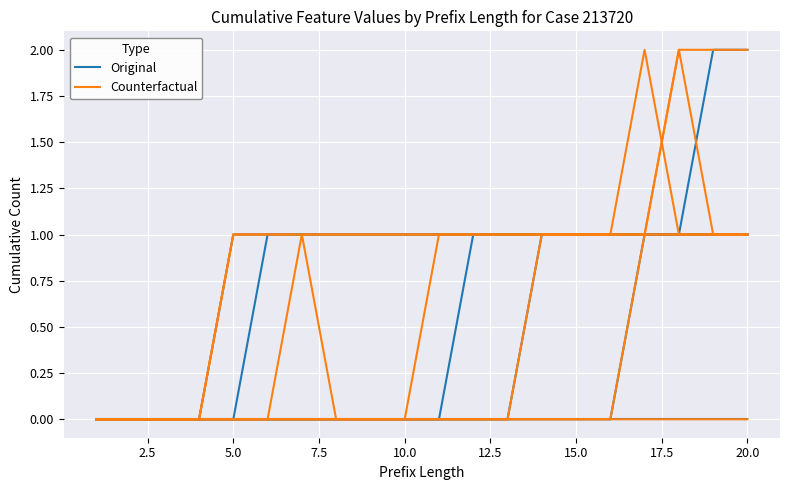

Reading left to right, list all the values displayed in this chart.

Original: 0	0	0	0	0	0	0	0	0	0	0	0	0	0	0	0	0	0	0	0
Counterfactual: 0	0	0	0	0	0	1	0	0	0	0	0	0	0	0	0	0	0	0	0